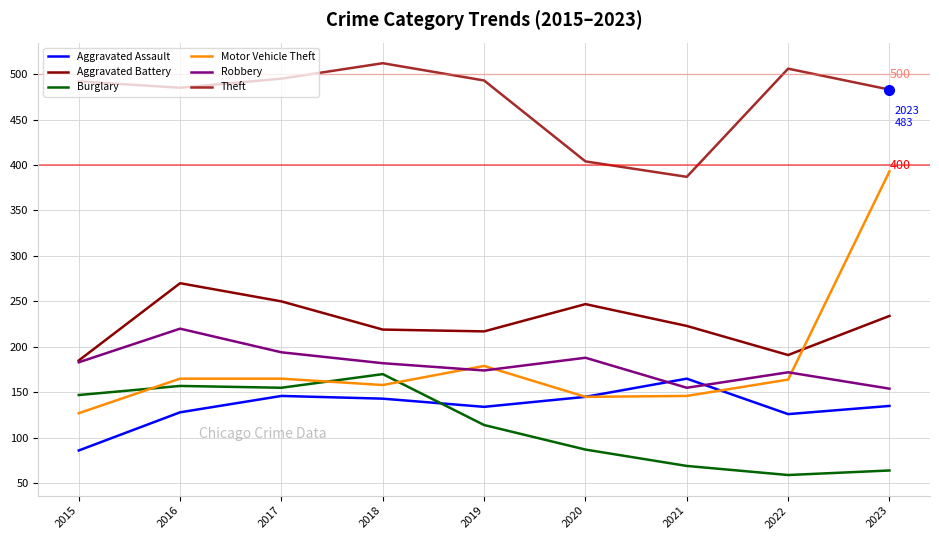

Does the chart have visible grid lines?

Yes